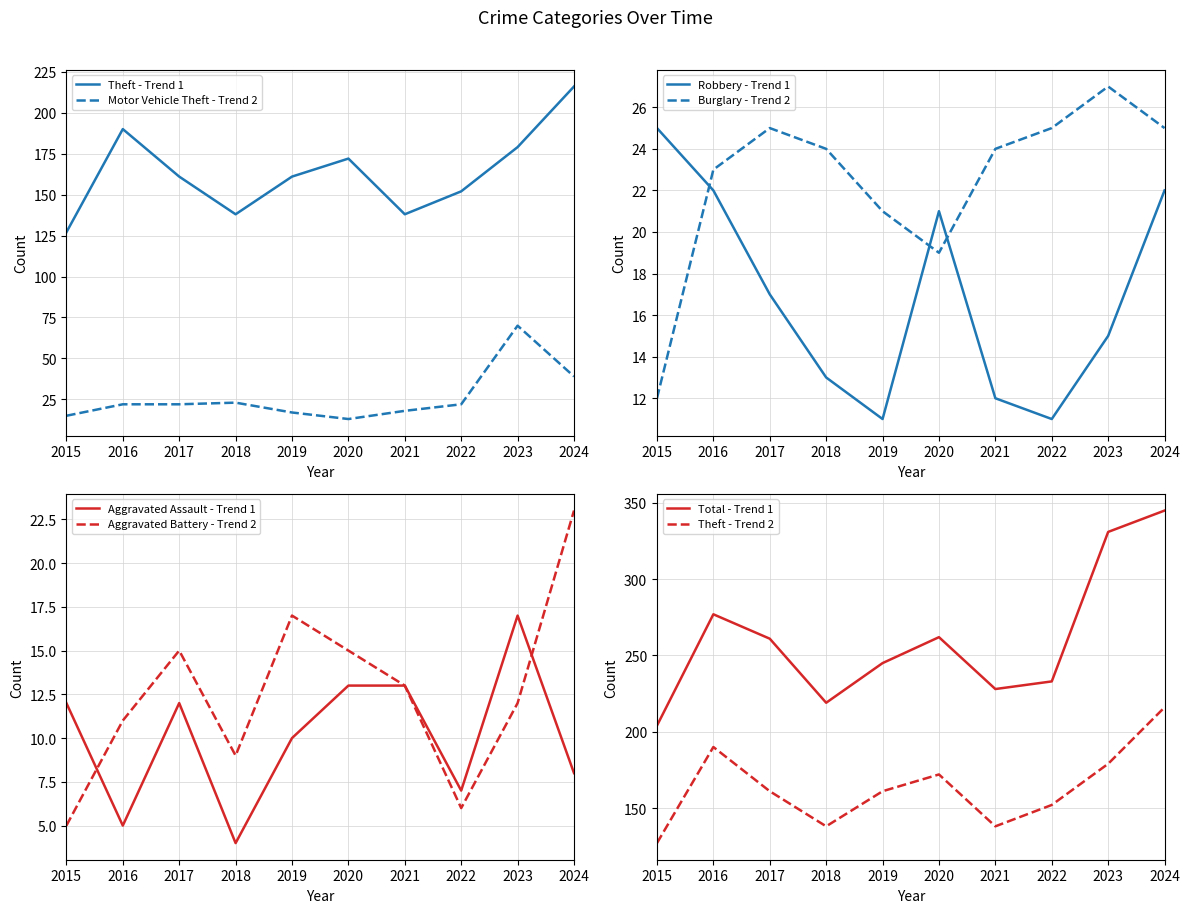

Between 2021 and 2023, which is larger?

2023